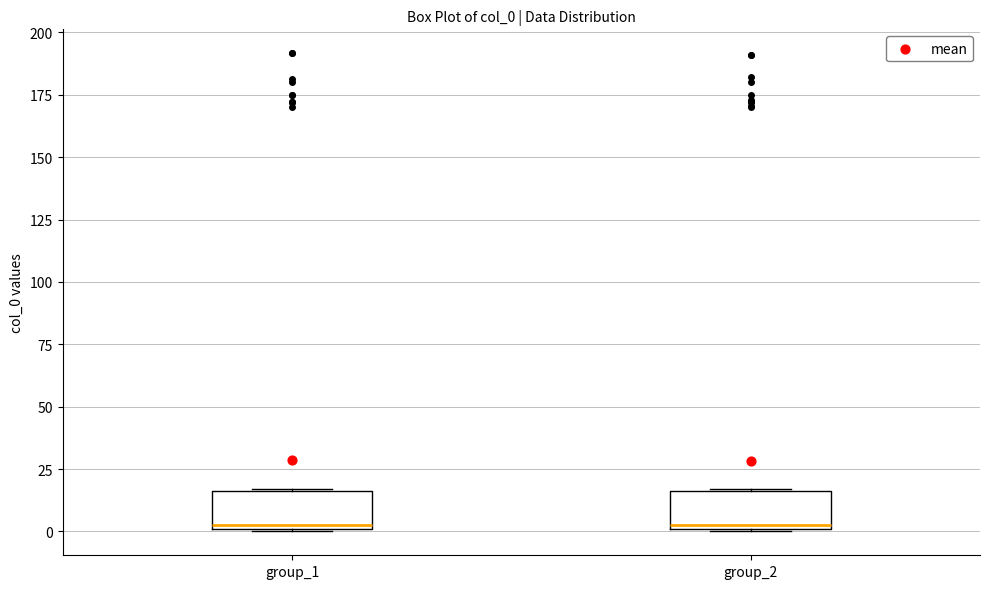

Where is the lower edge of the box for group_2 on the y-axis? The values are not printed on the chart, so give them approximately, as read against the axis.

0